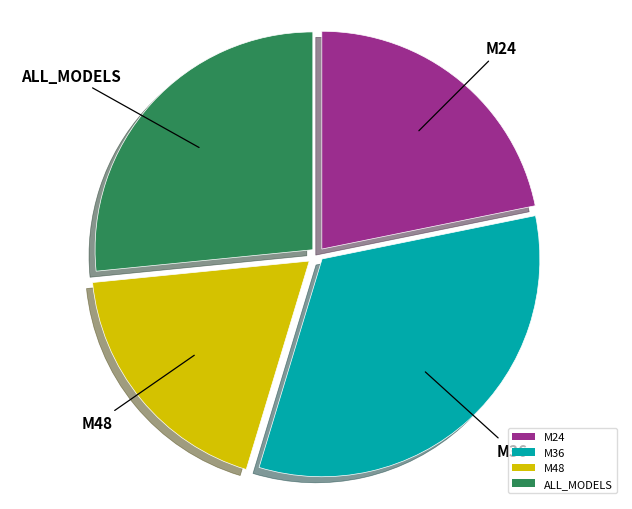

Between M24 and ALL_MODELS, which is larger?

ALL_MODELS